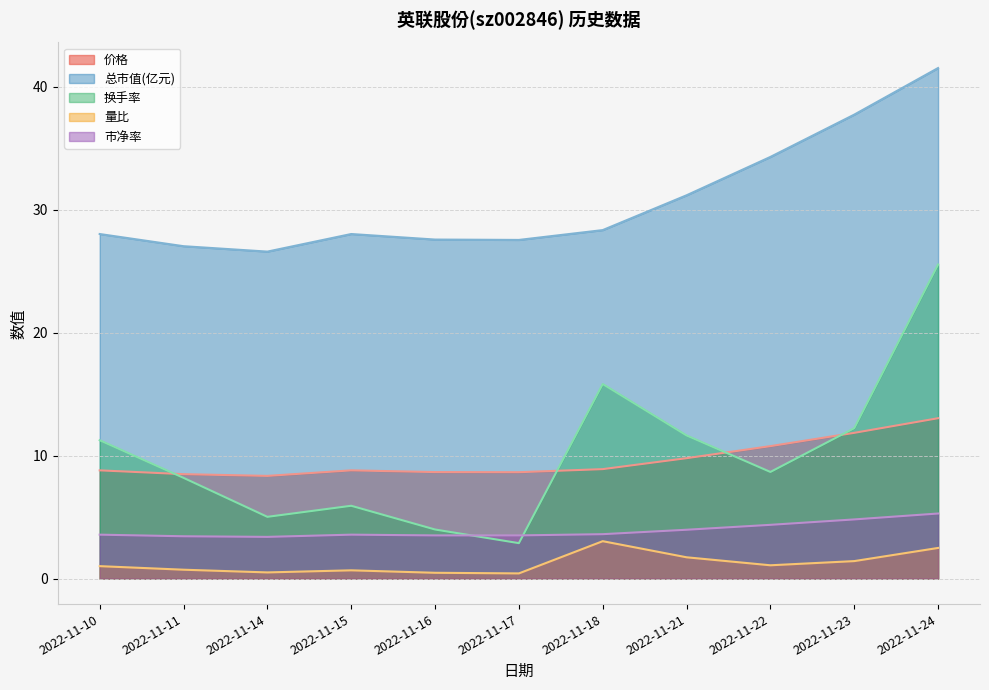

Rank the series by their maximum value, from lowest to highest.

量比, 市净率, 价格, 换手率, 总市值(亿元)